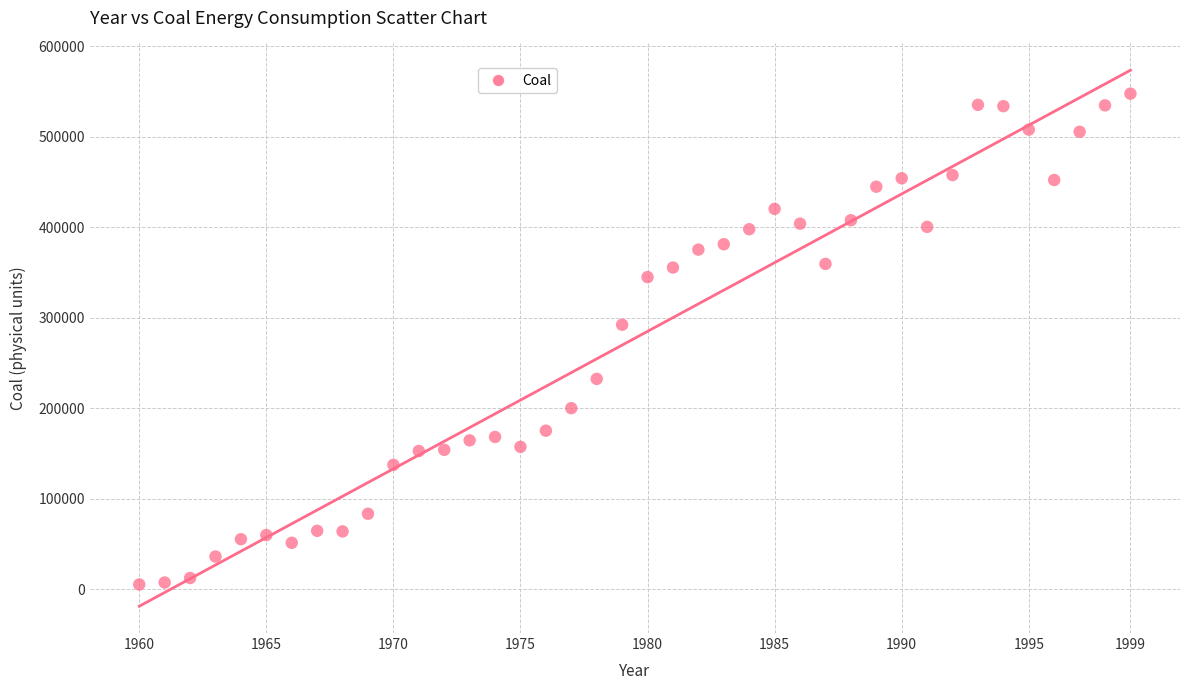

What Y value in the scatter plot is closest to 276598?

292444.4